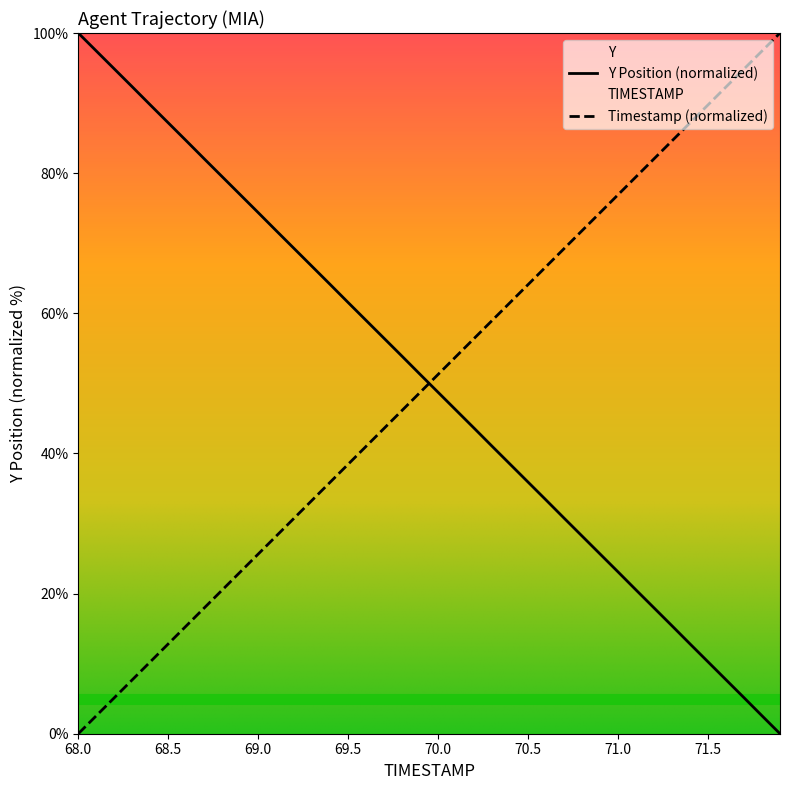

How many positive values does the Y series have?

39